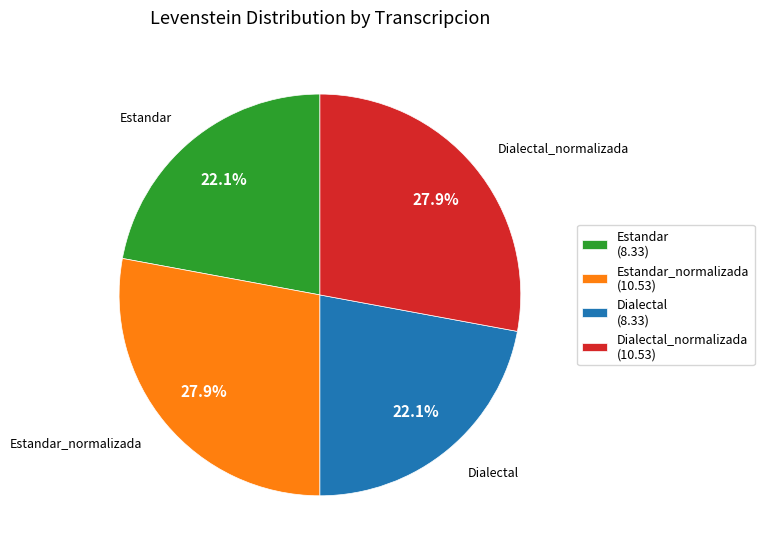

Is Dialectal the majority of the pie?

No